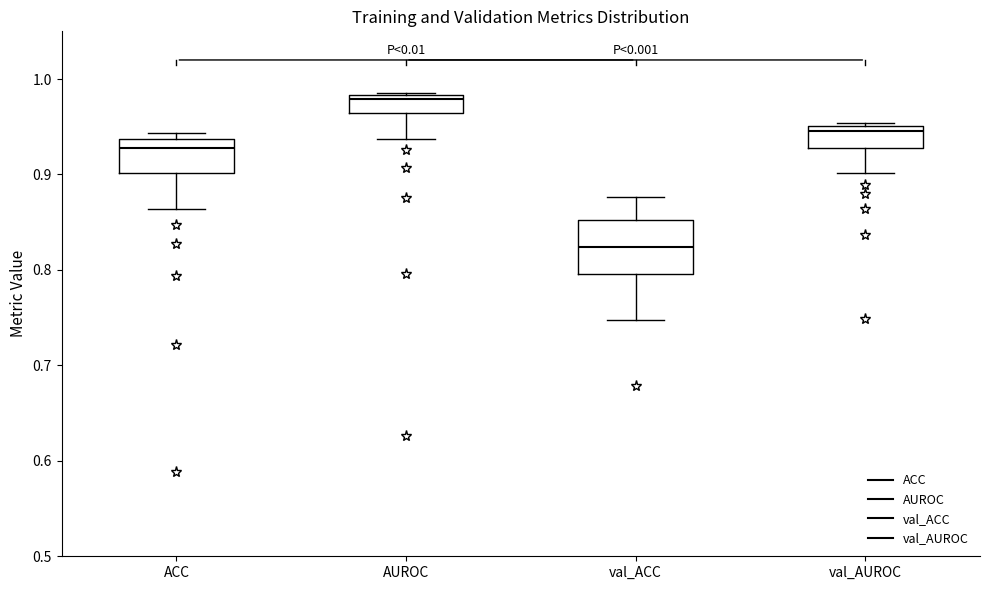

Reading left to right, transcribe this box plot: for each box, give where its median line is, the range the box spans, and where its two whiskers end, as read against the y-axis. The values are not printed on the chart, so give them approximately, as read against the axis.

ACC: median 0.93, box 0.90 to 0.94, whiskers 0.86 to 0.94 (just above the box's upper edge)
AUROC: median 0.98 (just below the box's upper edge), box 0.96 to 0.98, whiskers 0.94 to 0.99
val_ACC: median 0.82, box 0.80 to 0.85, whiskers 0.75 to 0.88
val_AUROC: median 0.95 (just below the box's upper edge), box 0.93 to 0.95, whiskers 0.90 to 0.95 (just above the box's upper edge)